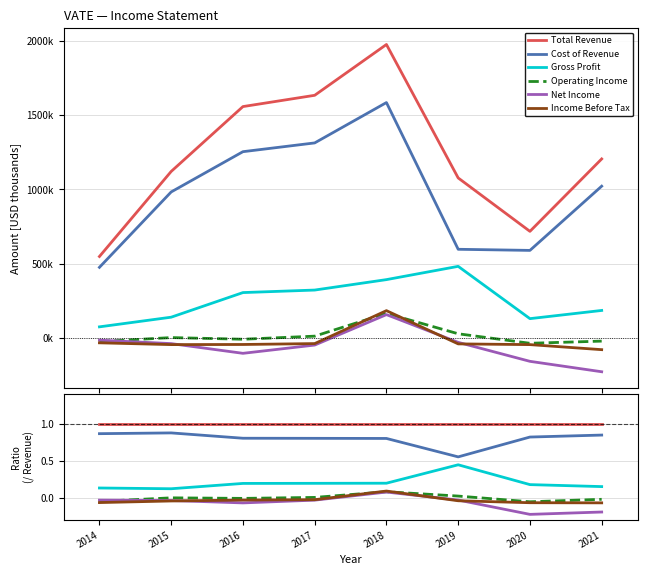

Which has a higher value, 2014 or 2021?

2014